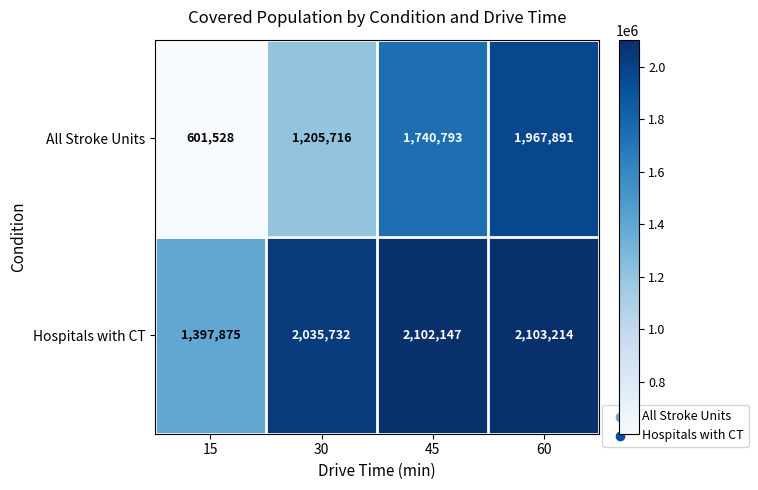

What is the spread (max minus min) of values at 60?

135323